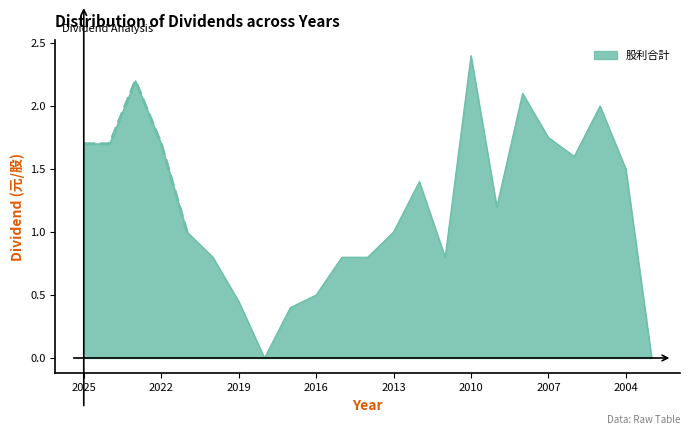

At which label is 現金股利合計 closest to 1?

2021